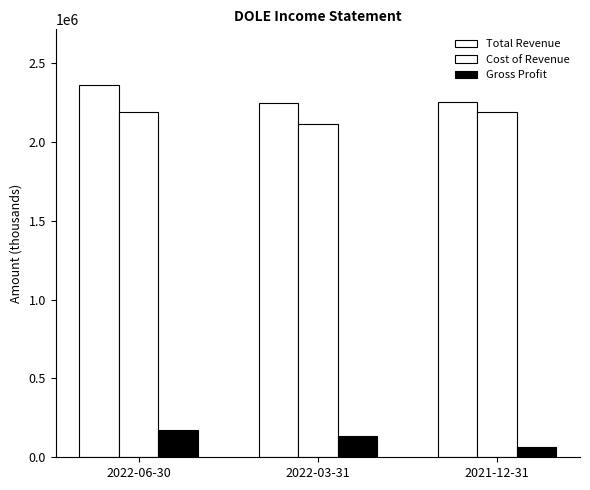

Count the number of categories in the chart.

3